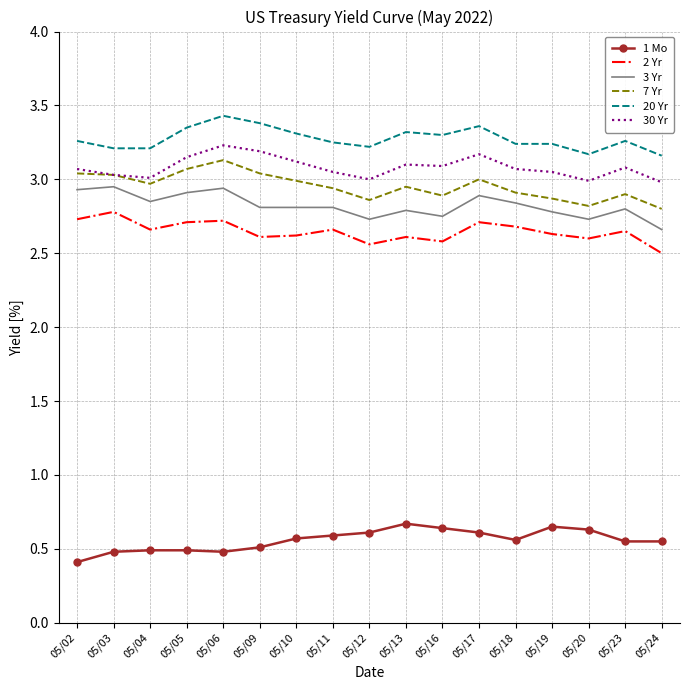

Count the number of categories in the chart.

17